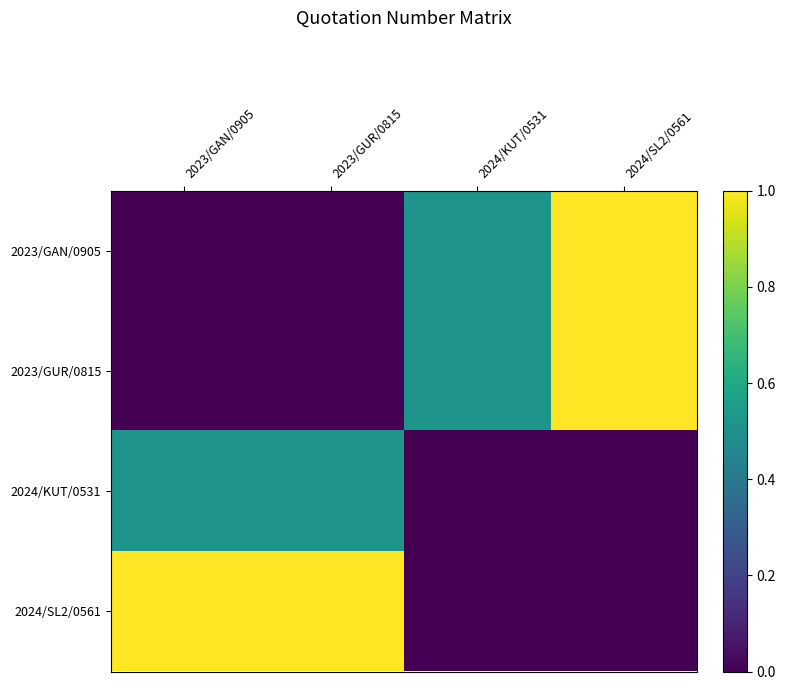

At which category is the sum across all series the highest?

2024/SL2/0561